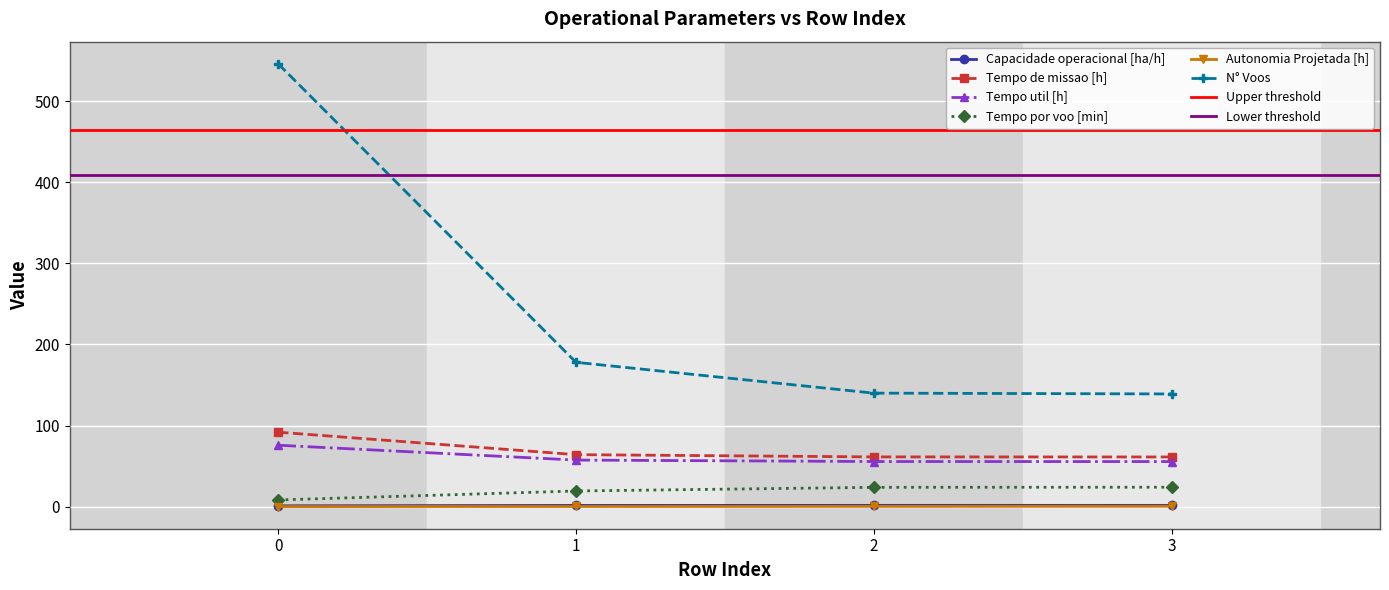

What is the sum of all Capacidade operacional [ha/h] values?

5.9